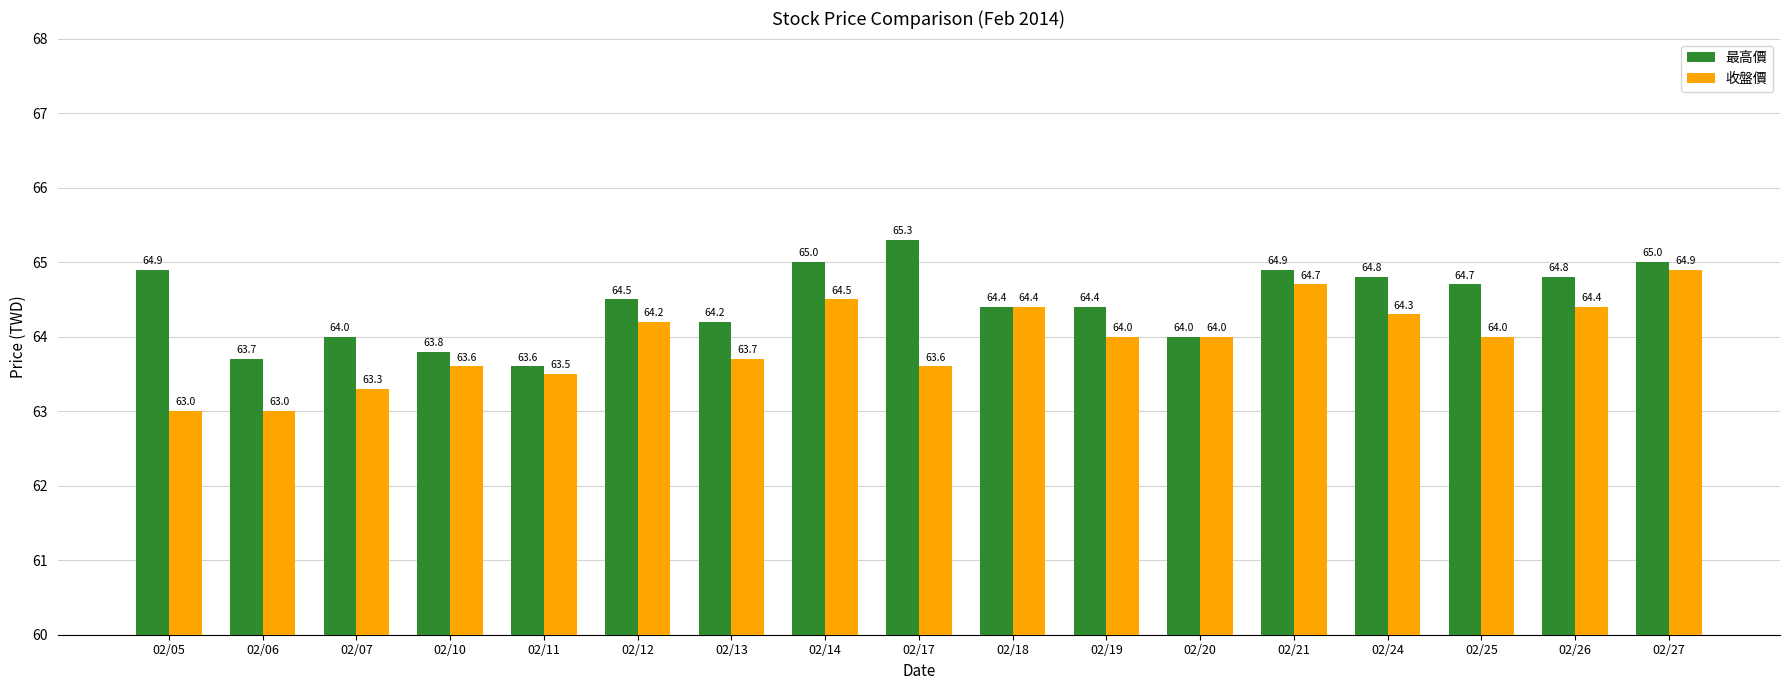

How many groups of bars are there?

17